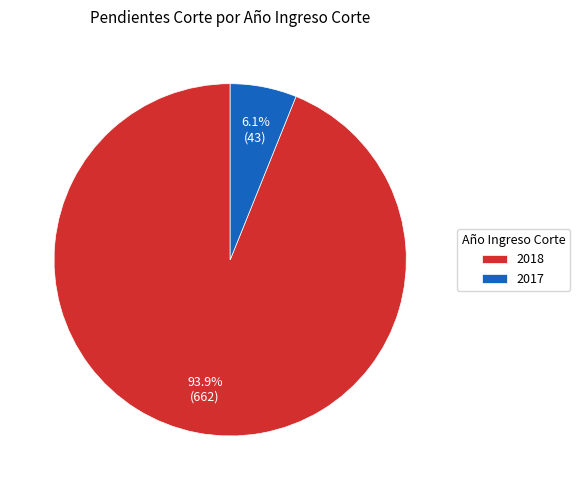

To the nearest percent, what is the combined percentage of 2018 and 2017?

100%